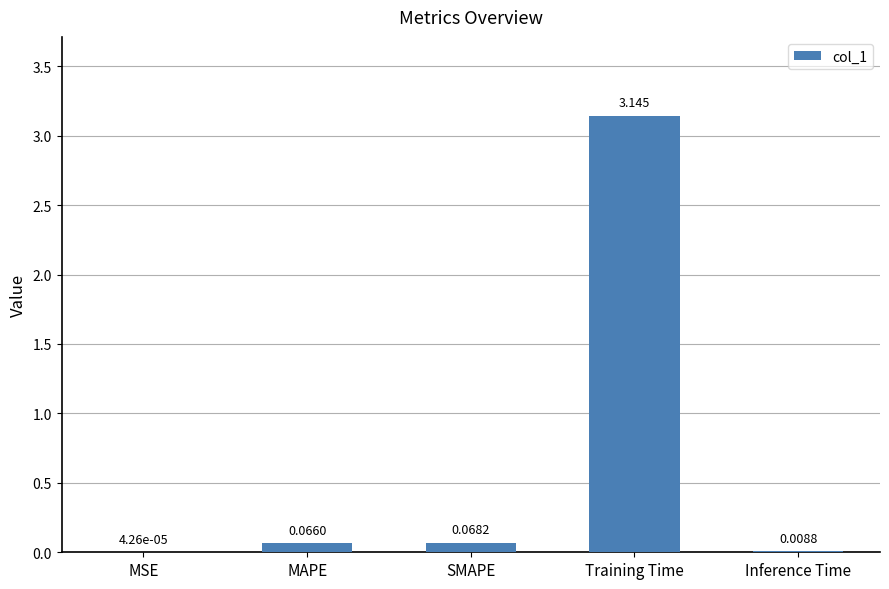

At which label is the value closest to 1?

SMAPE